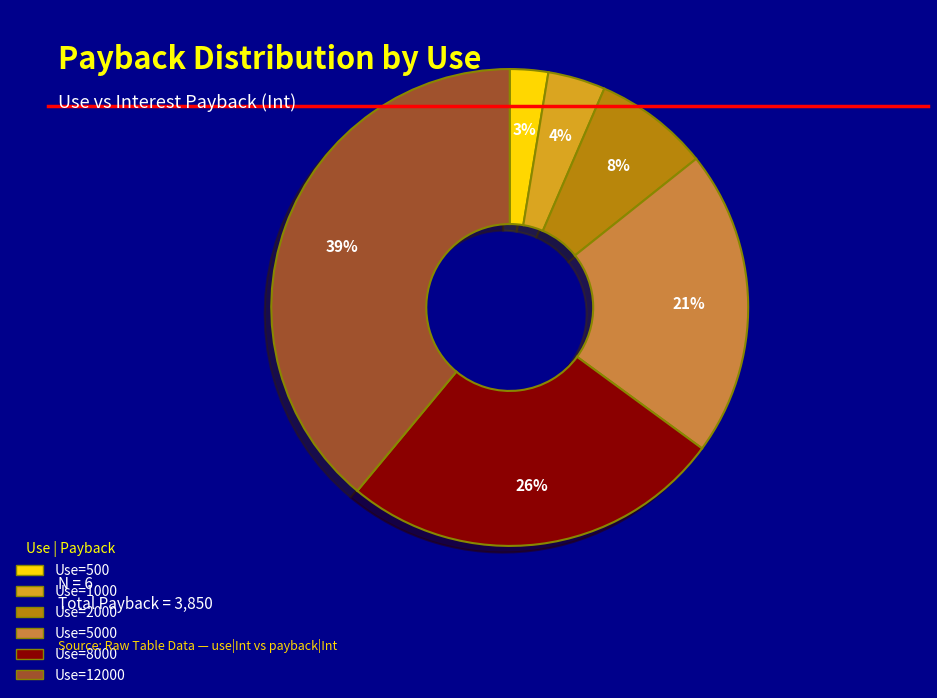

To the nearest percent, what is the difference between the largest and smallest slice percentages?

36%